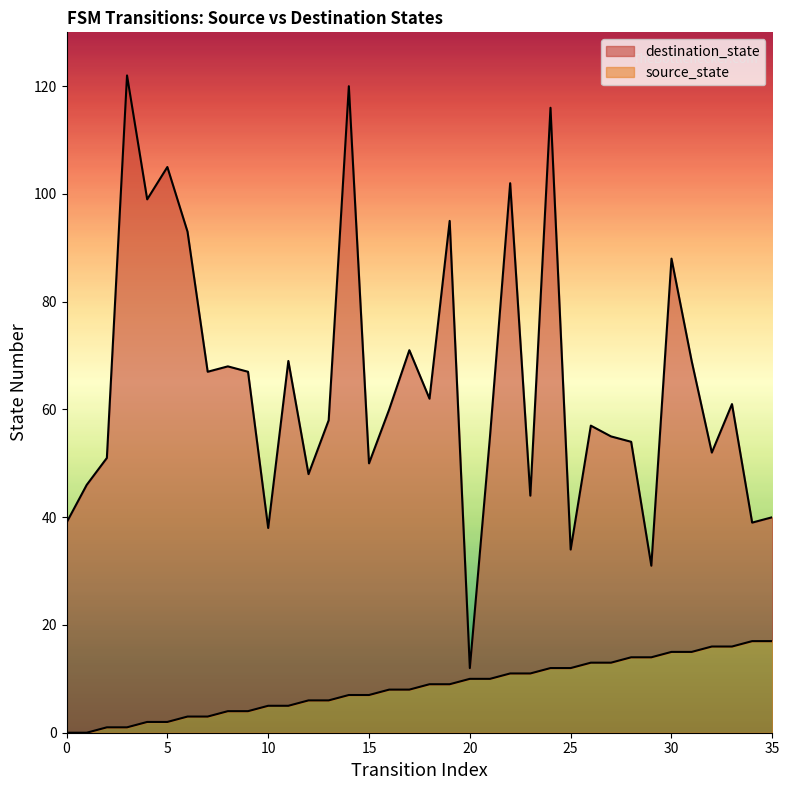

How many data points in destination_state are less than 60?

18